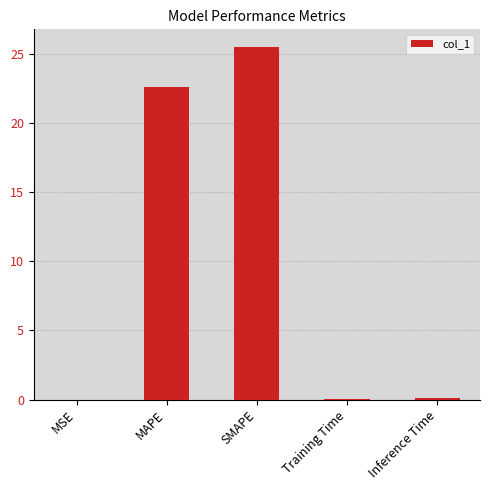

What is the approximate value at MAPE?

22.6